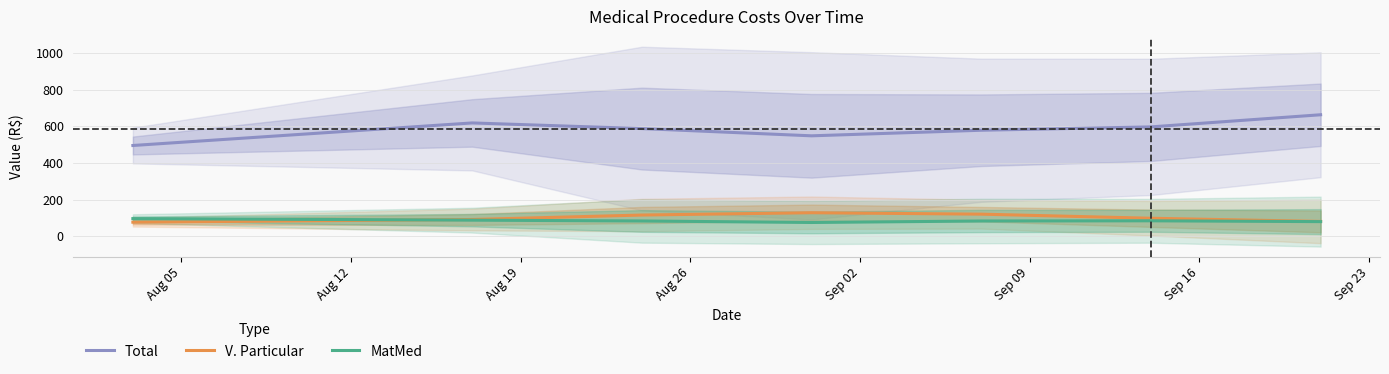

What is the highest value of the MatMed series?

95.7